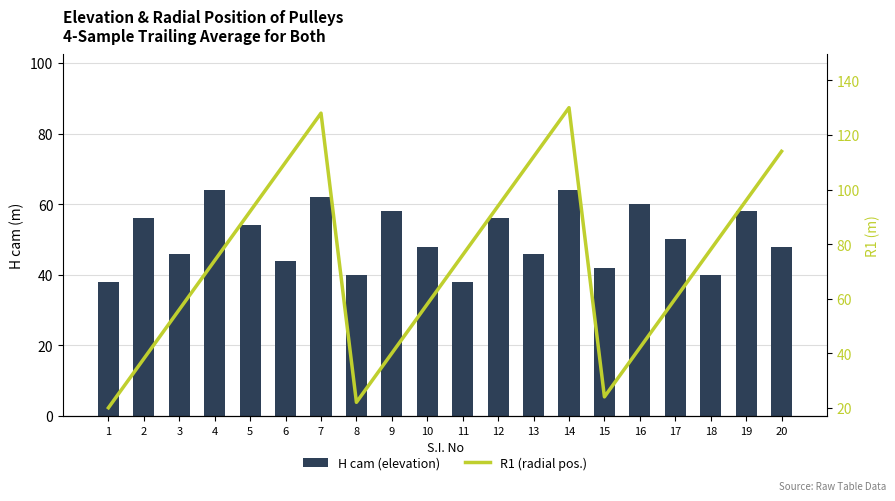

Where does the H cam (elevation) series first go above 50?

2